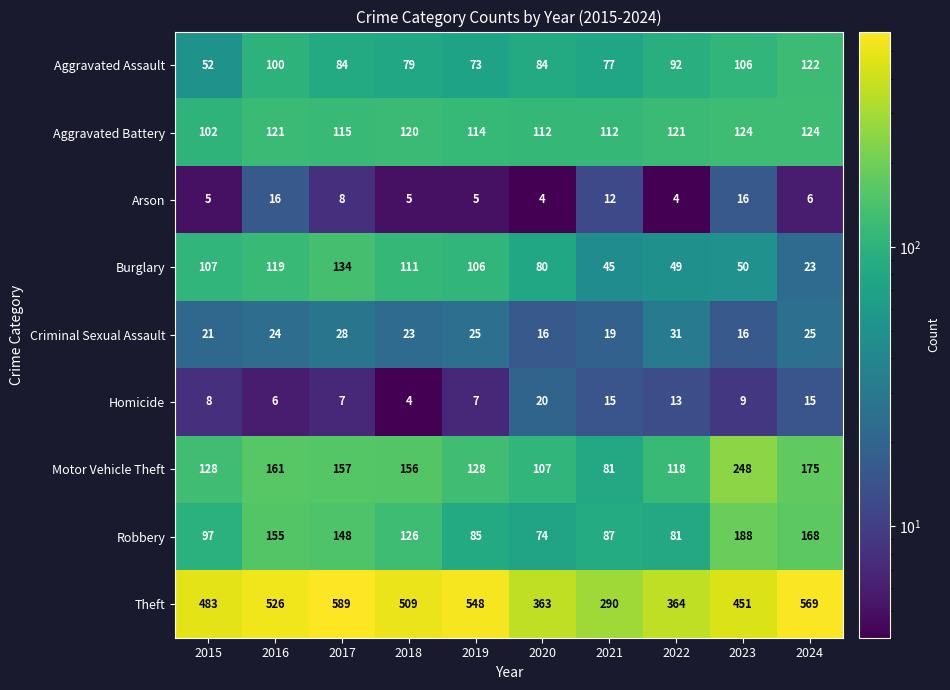

At how many categories does at least one series exceed 282?

10